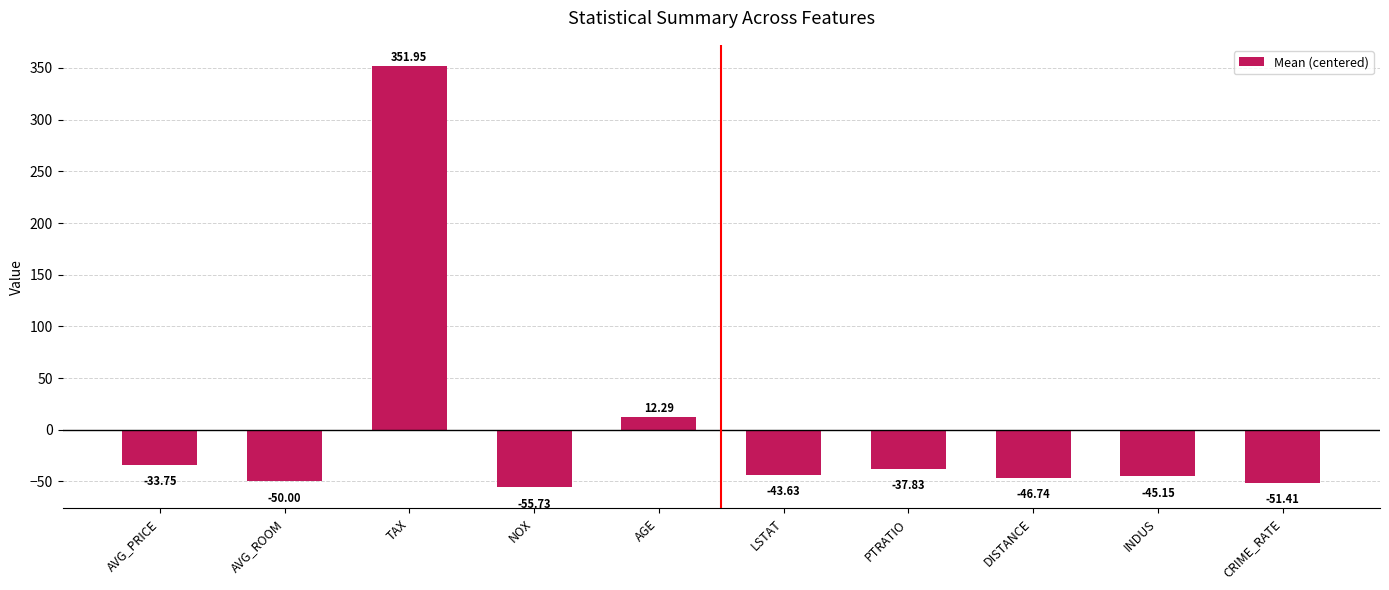

What is the maximum value shown in the chart?

352.0